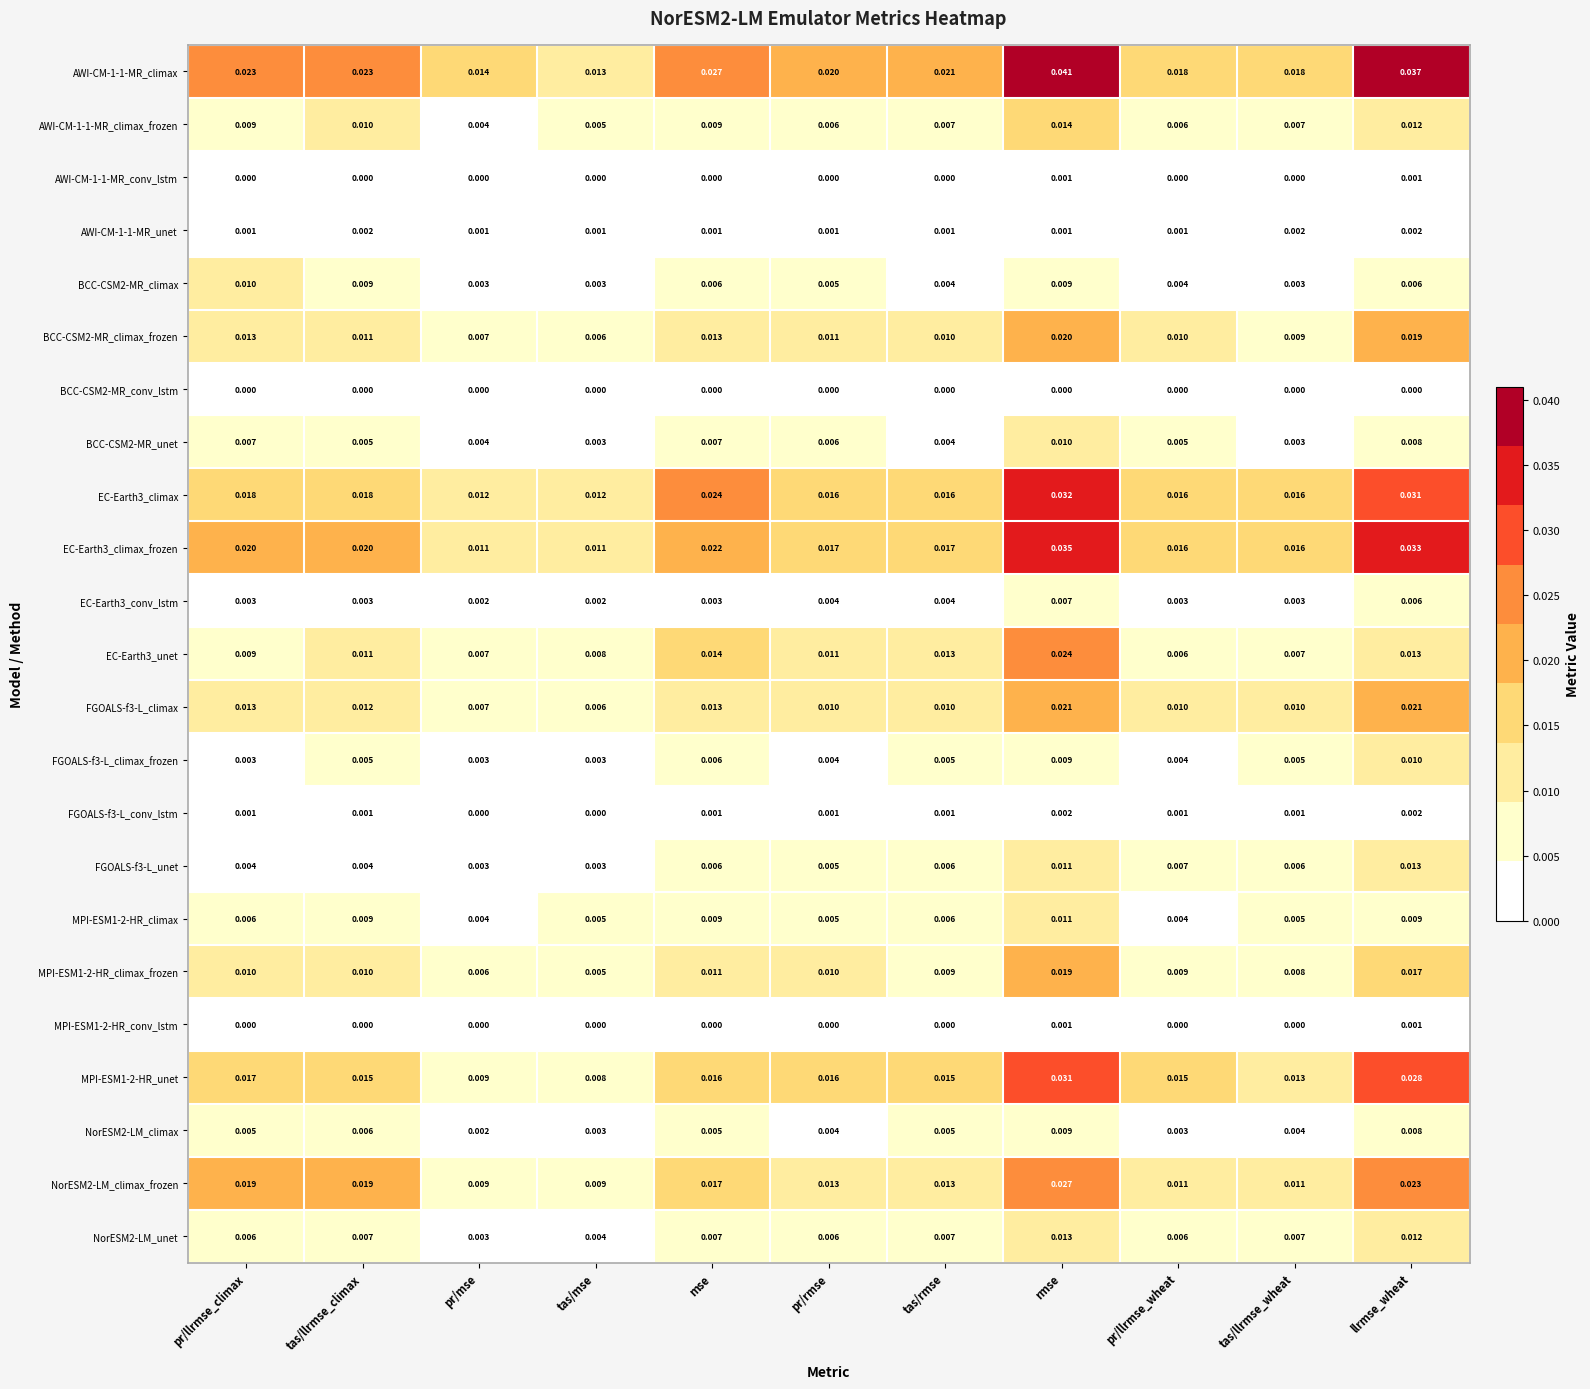

At which category does the chart reach its peak across all series?

rmse